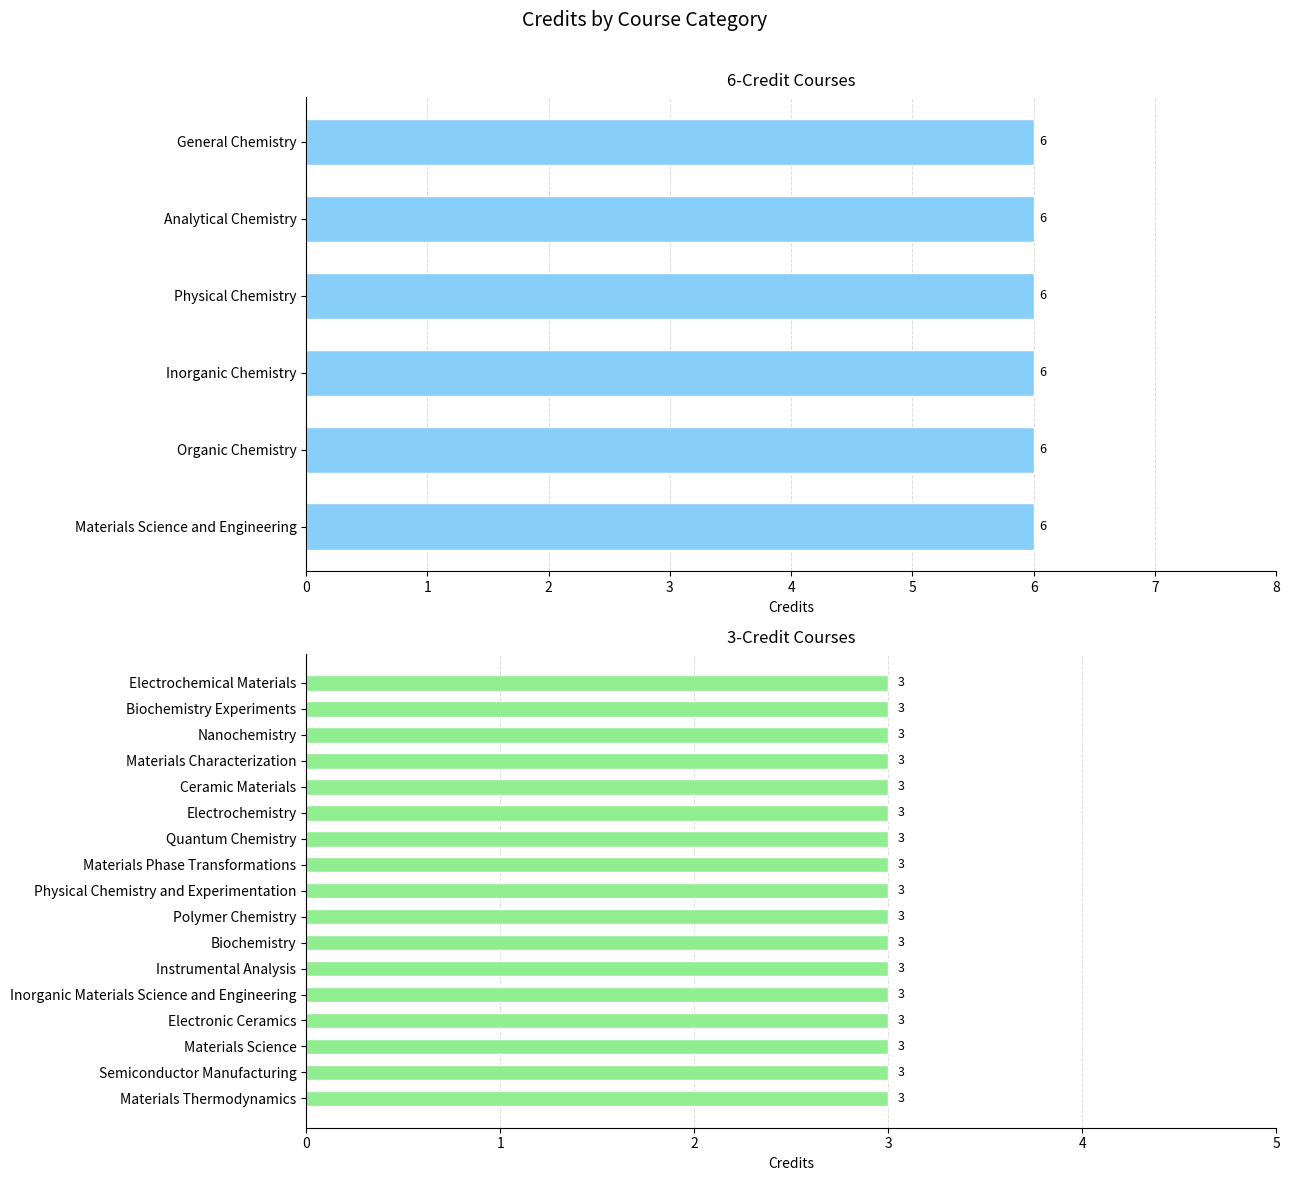

At which label is the value closest to 4?

Materials Thermodynamics